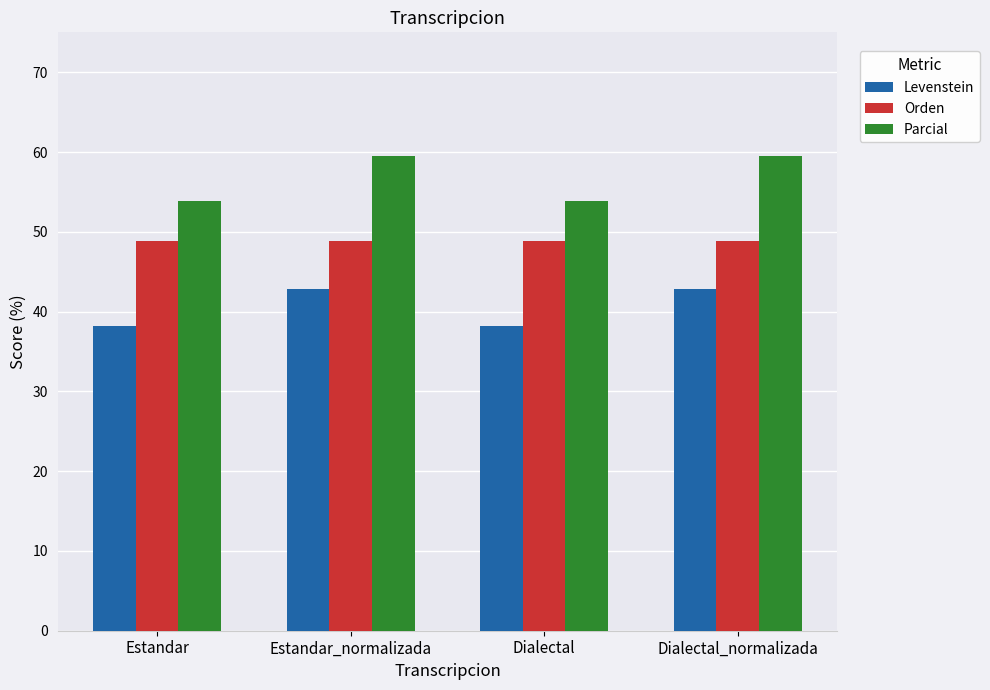

Reading right to left, list all the values displayed in this chart.

Levenstein: 42.9	38.2	42.9	38.2
Orden: 48.9	48.9	48.9	48.9
Parcial: 59.5	53.9	59.5	53.9